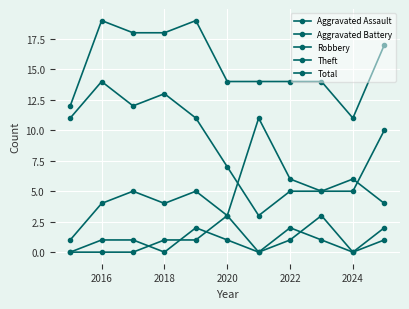

Does the chart display data point markers on the line(s)?

Yes